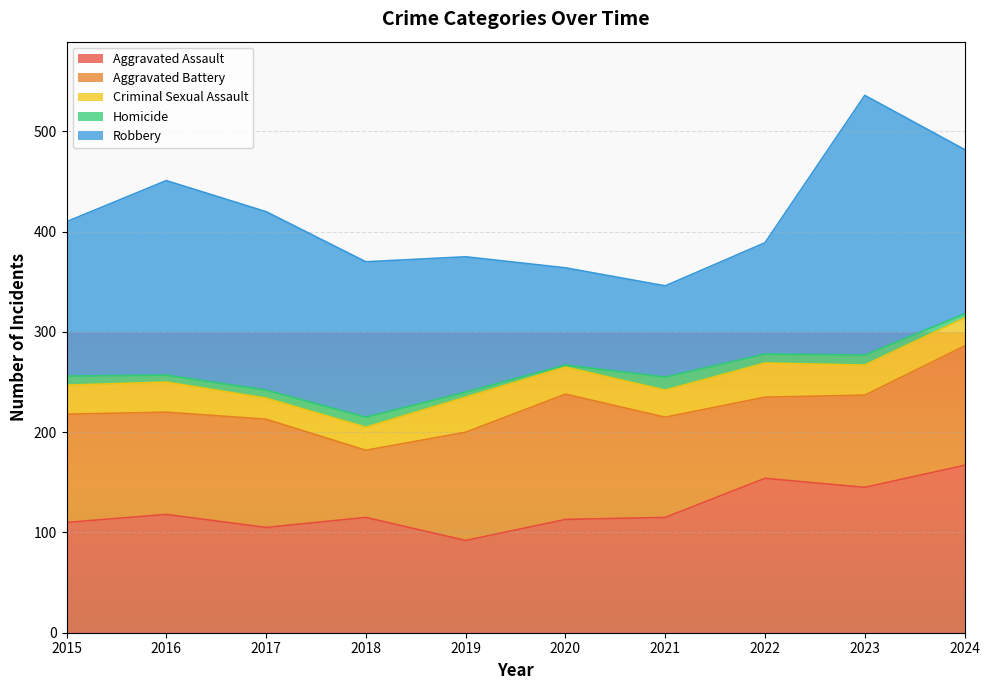

True or false: Homicide has more than 2 points higher than both neighbors.

True